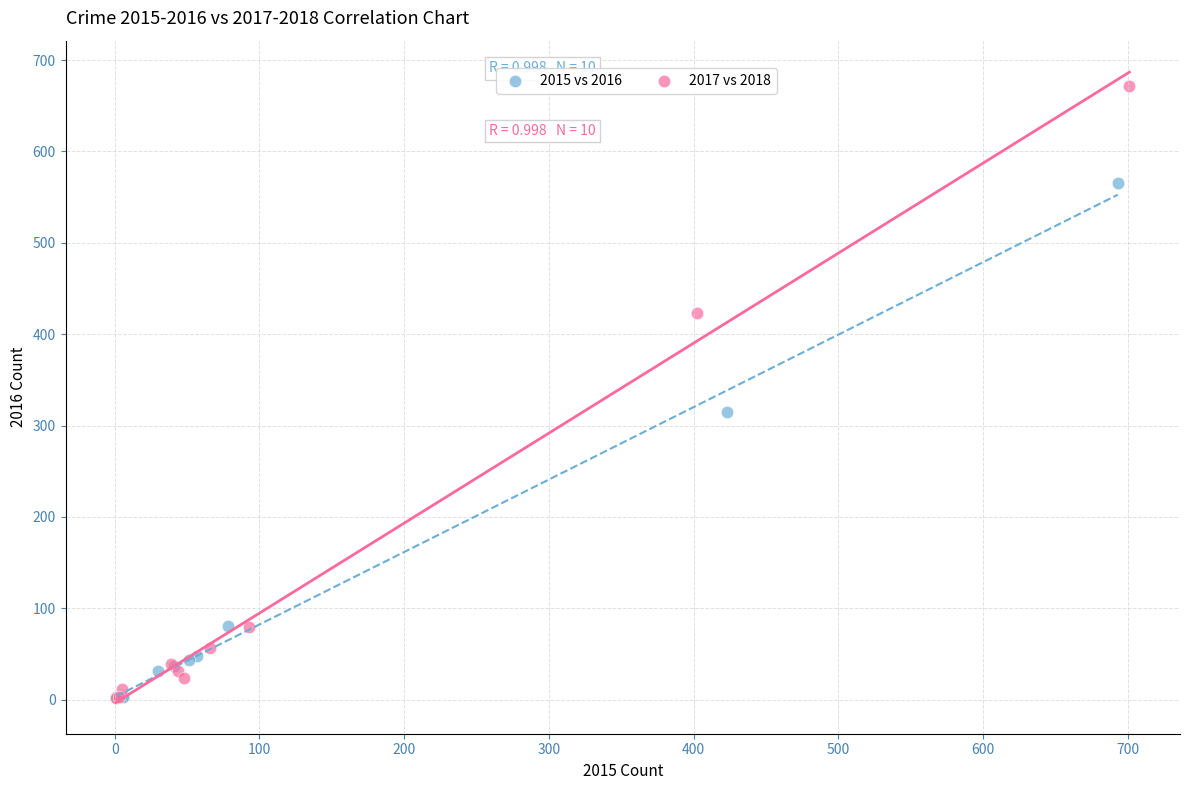

Which series contains the highest Y value?

2017 vs 2018